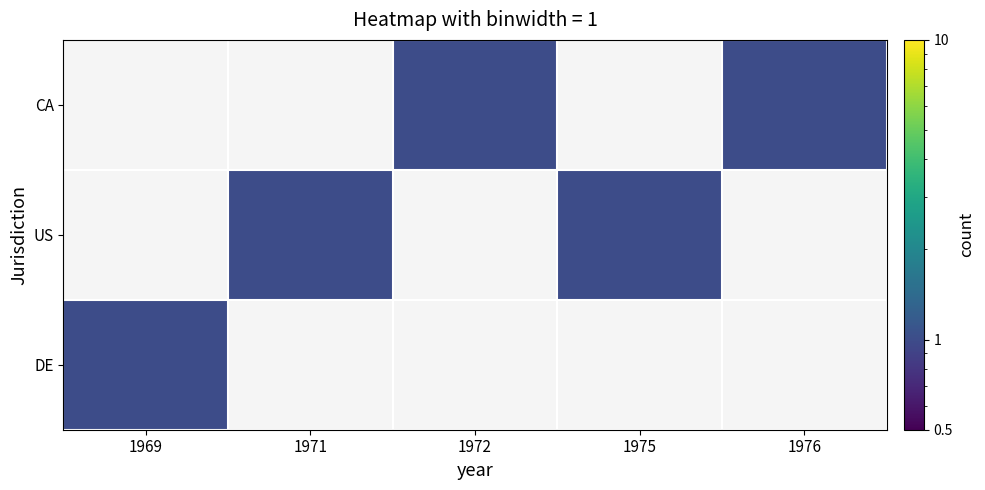

At which label is DE closest to 1?

1969